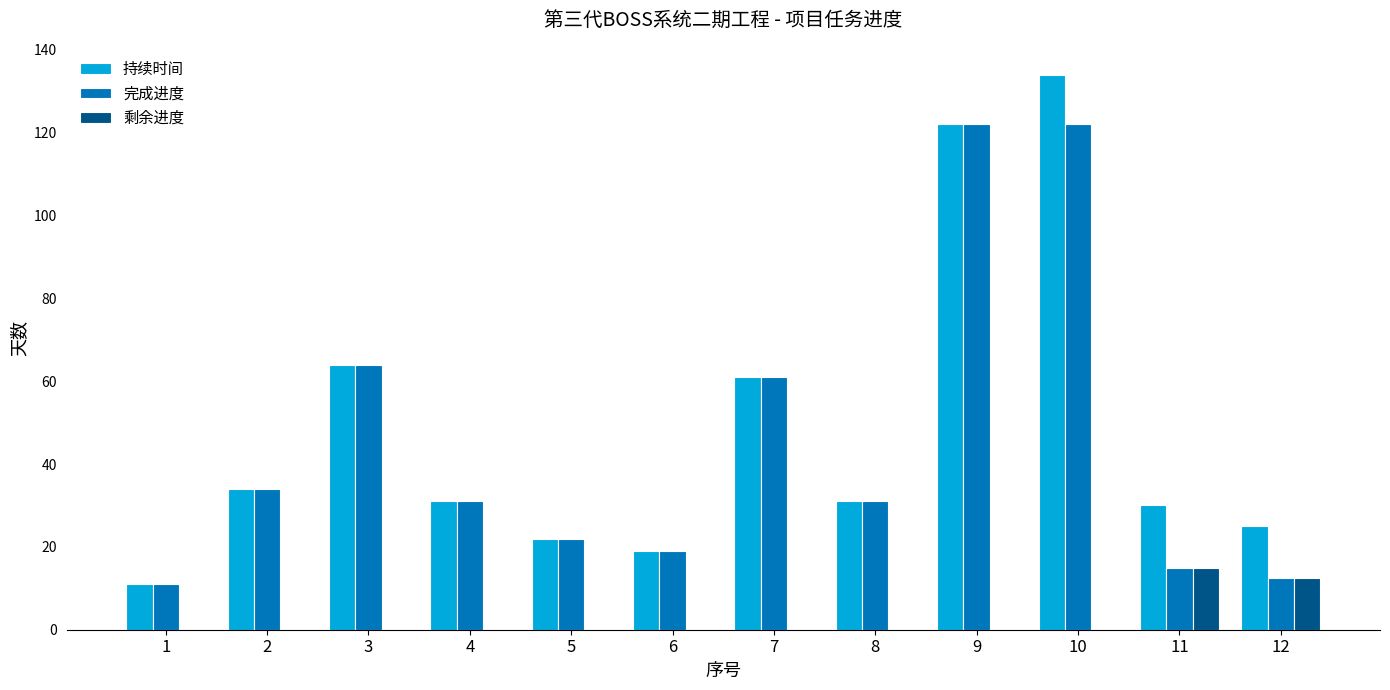

What is the maximum value shown in the chart?

134.0